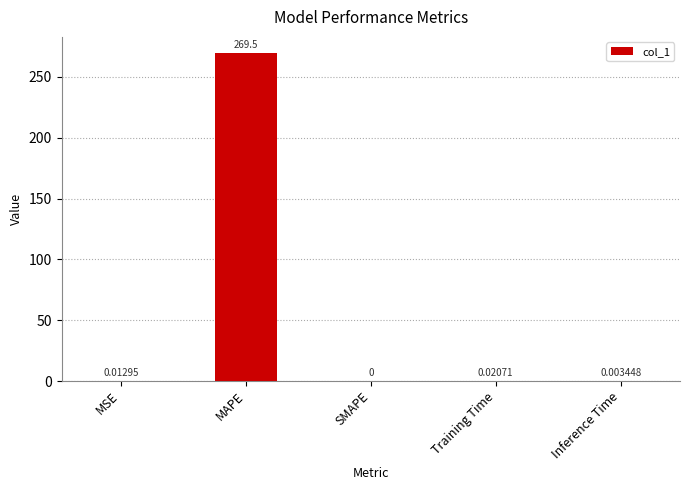

At which category does the chart reach its peak across all series?

MAPE